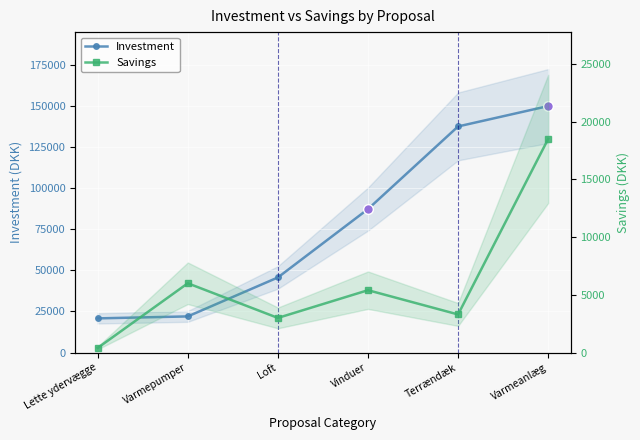

True or false: Investment and Savings cross at least once.

False